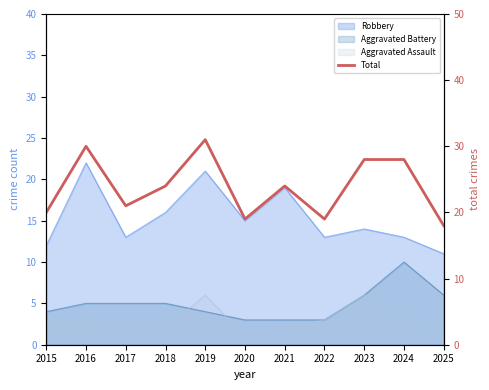

What is the change in value from 2018 to 2019?

+7